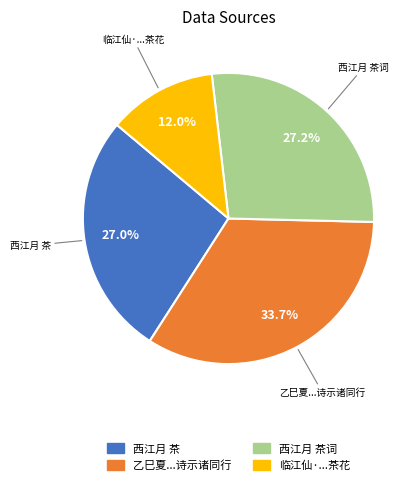

Is there a majority slice in this chart?

No